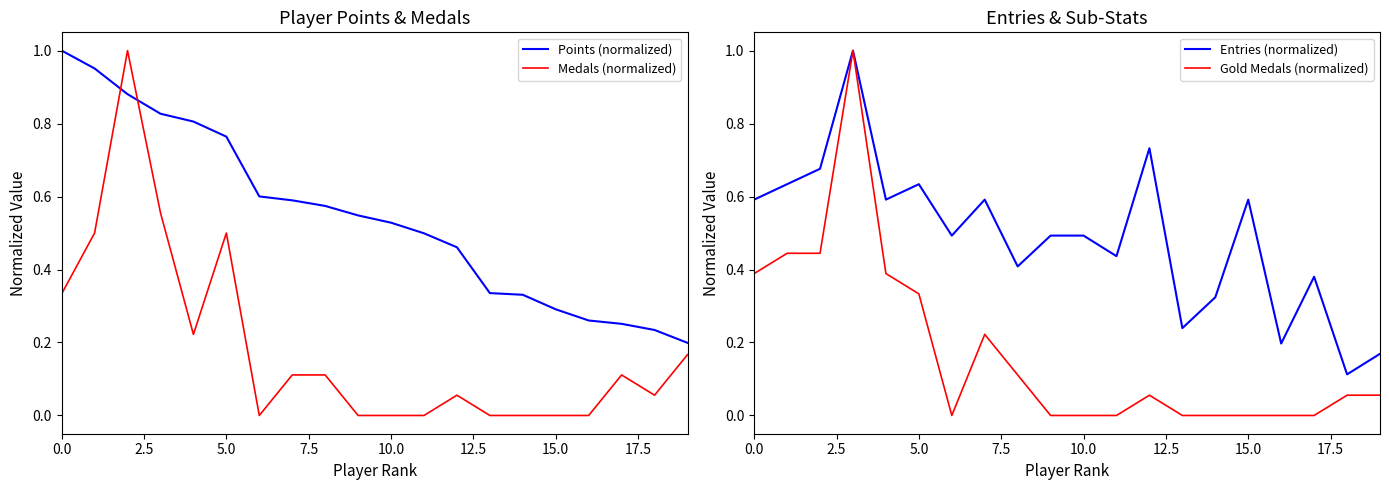

At which label is Entries (normalized) closest to 0?

18